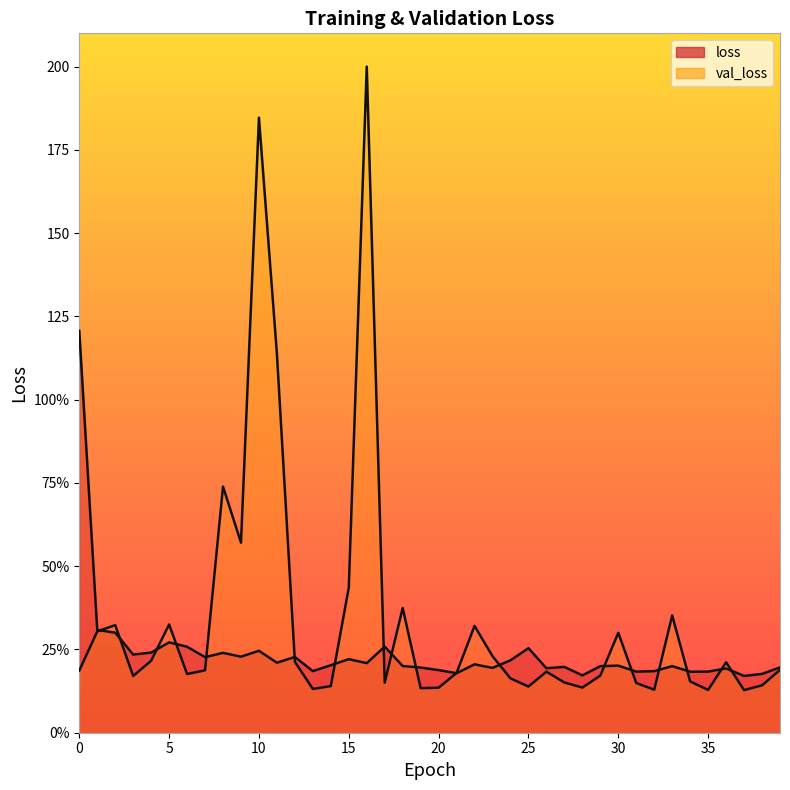

What is the approximate value at 13?

18.5